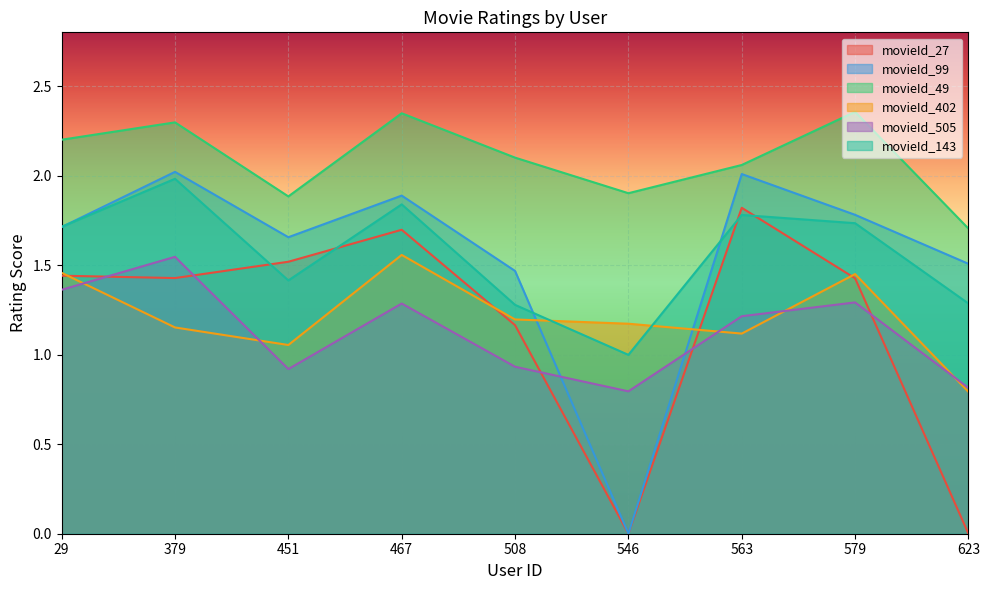

Where does the movieId_505 series first go above 1?

29